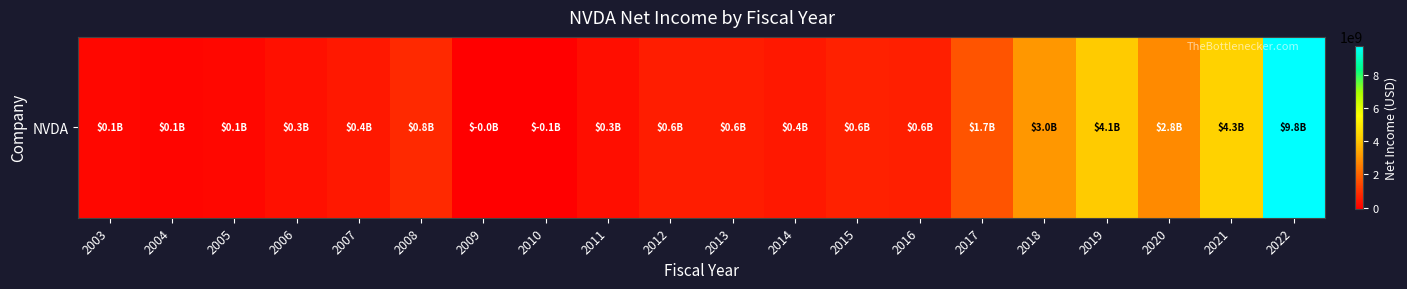

How many positive values are there?

18